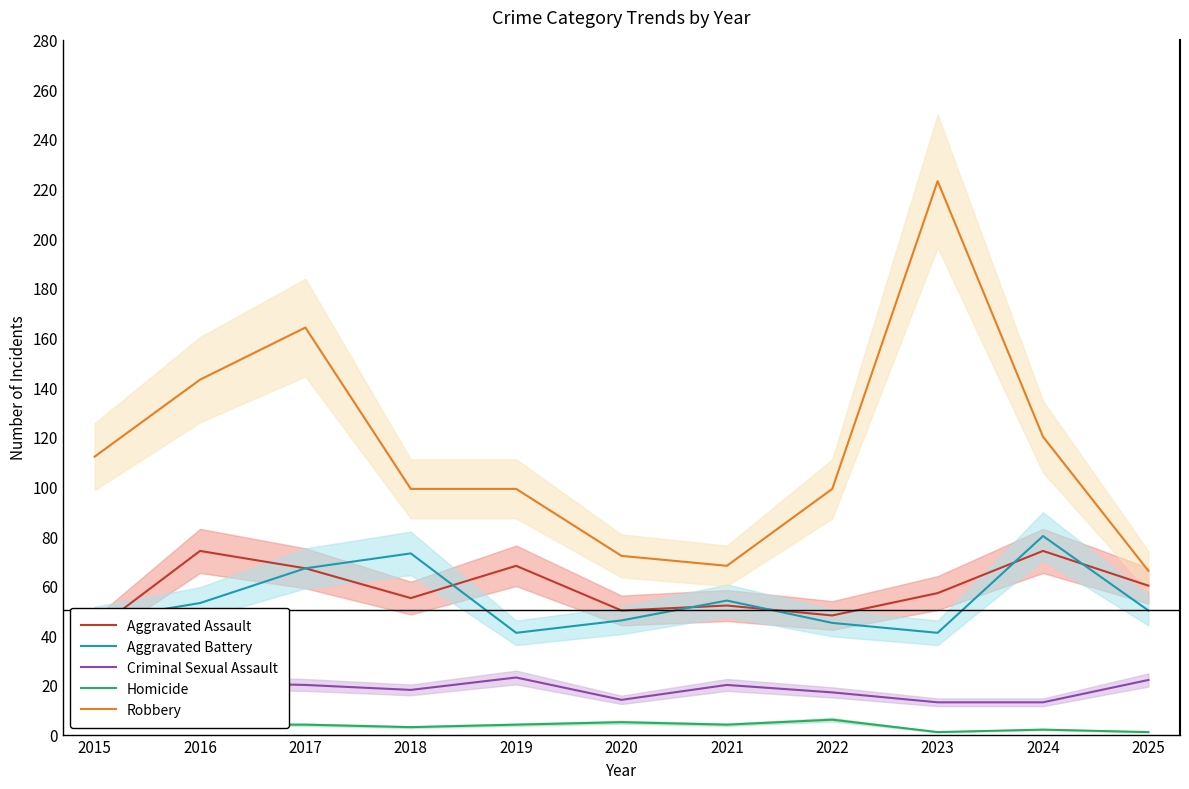

What are all the series names shown in the legend?

Aggravated Assault, Aggravated Battery, Criminal Sexual Assault, Homicide, Robbery